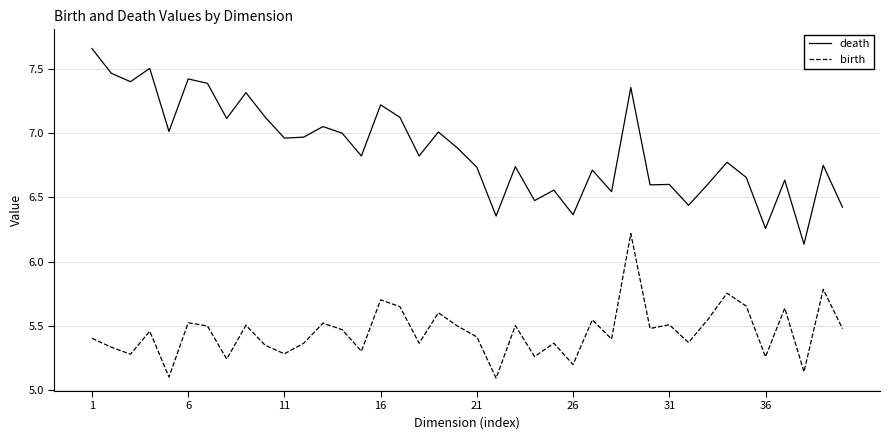

Which series has the largest total across all categories?

death